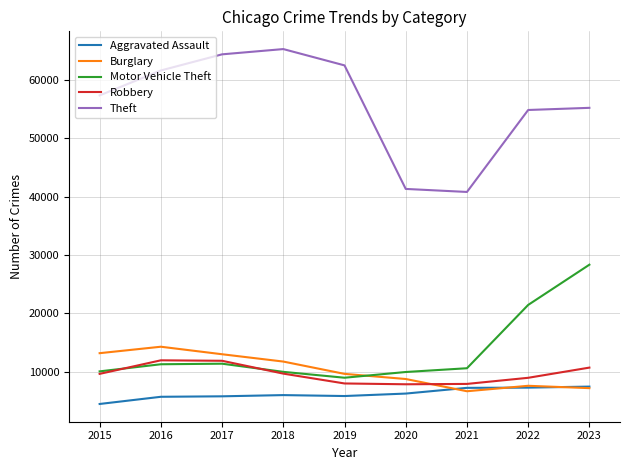

The value of Theft at 2020 is 41326. True or false?

True